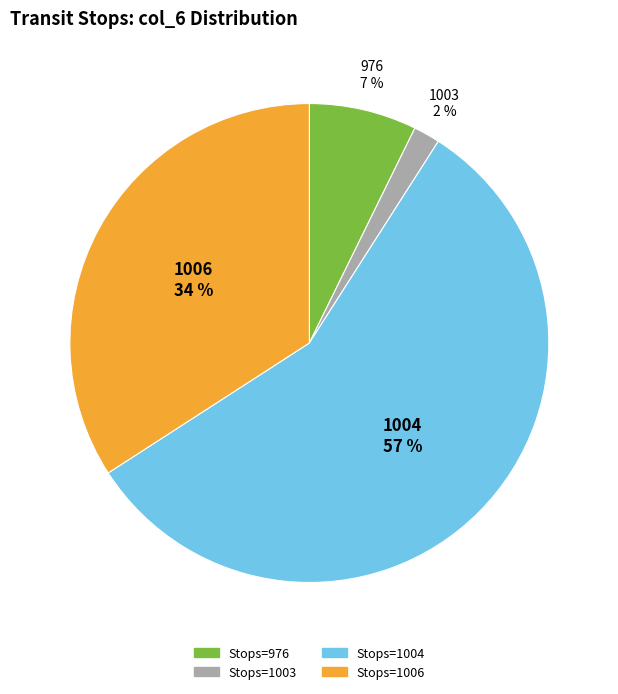

To the nearest percent, what is the average slice percentage?

25%